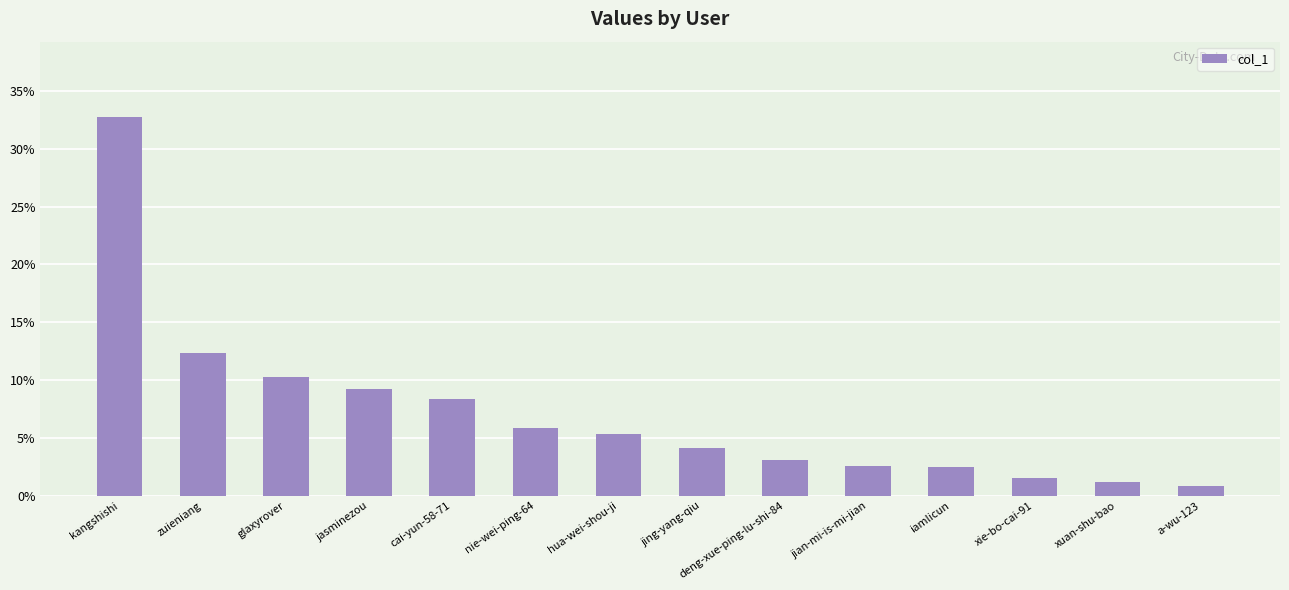

What is the average value?

7.1